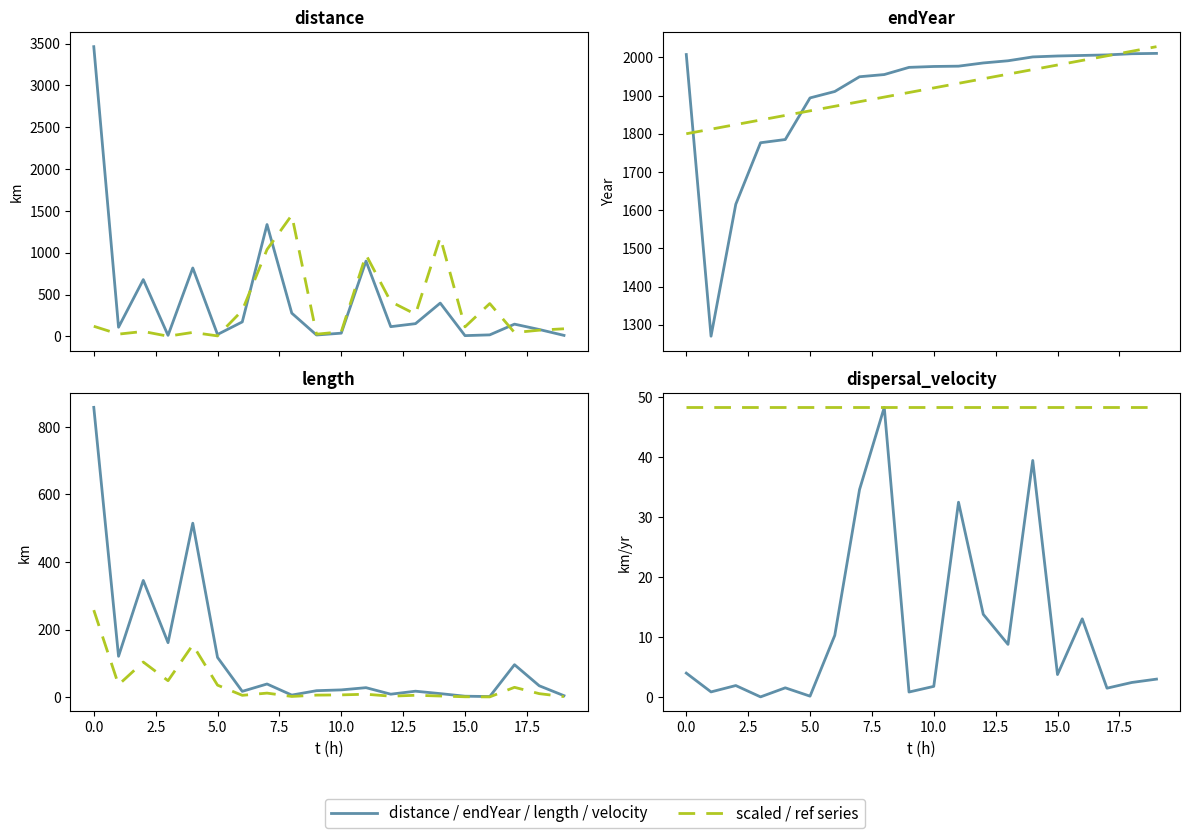

What is the label of the 17th point from the left?

16